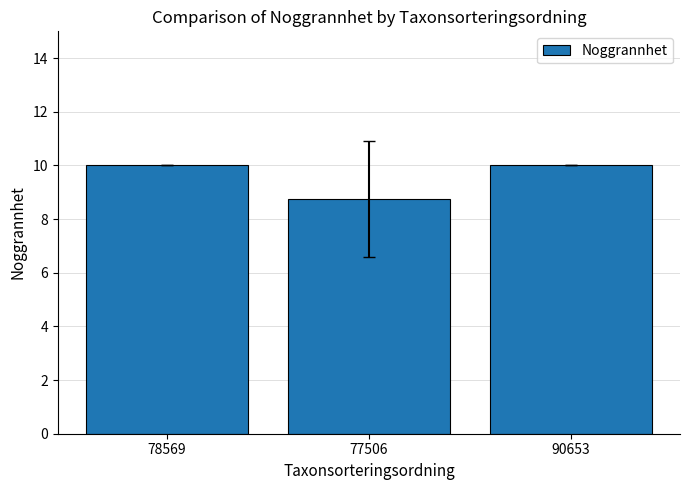

What is the average value?

9.6